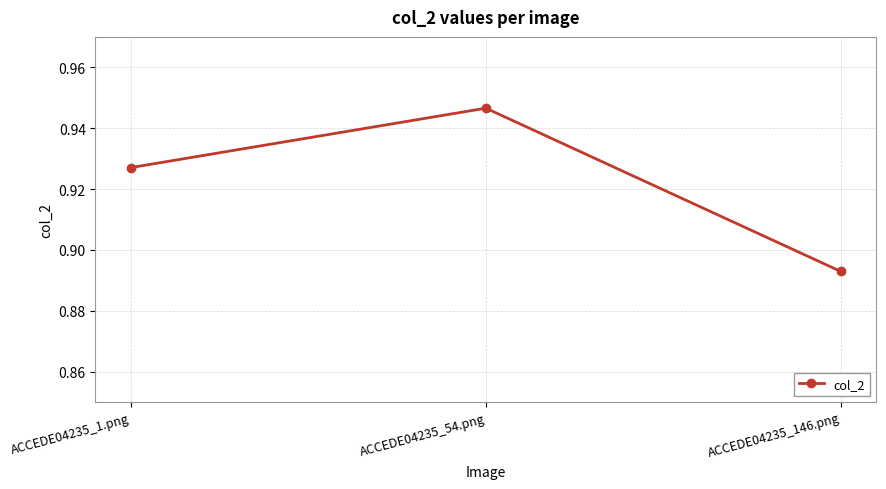

Is this an area chart (filled region under the line)?

No